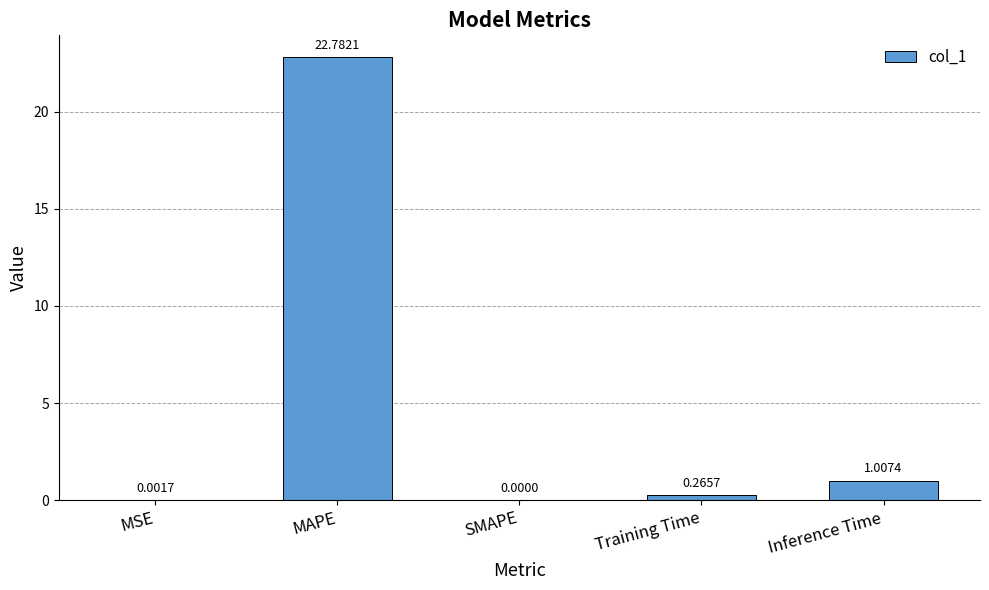

What is the sum of all values?

24.1